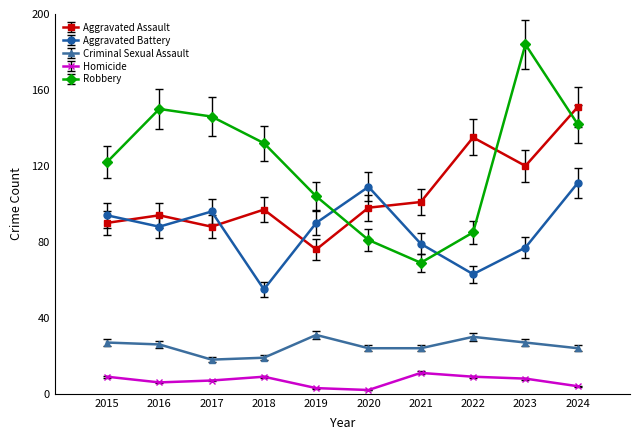

Read the Aggravated Battery value at 2015.

94